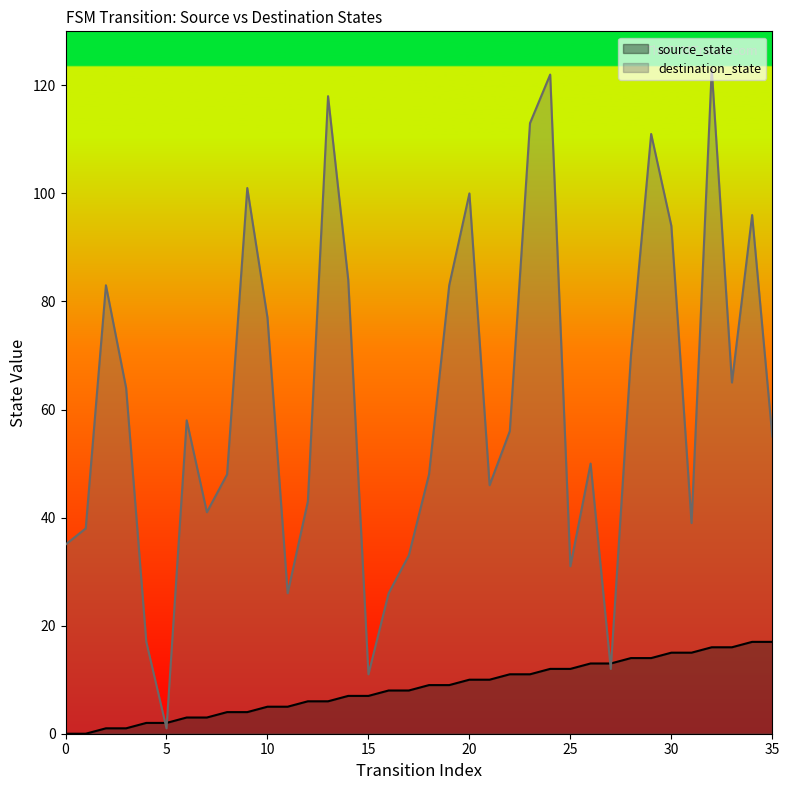

What is the minimum value for destination_state?

1